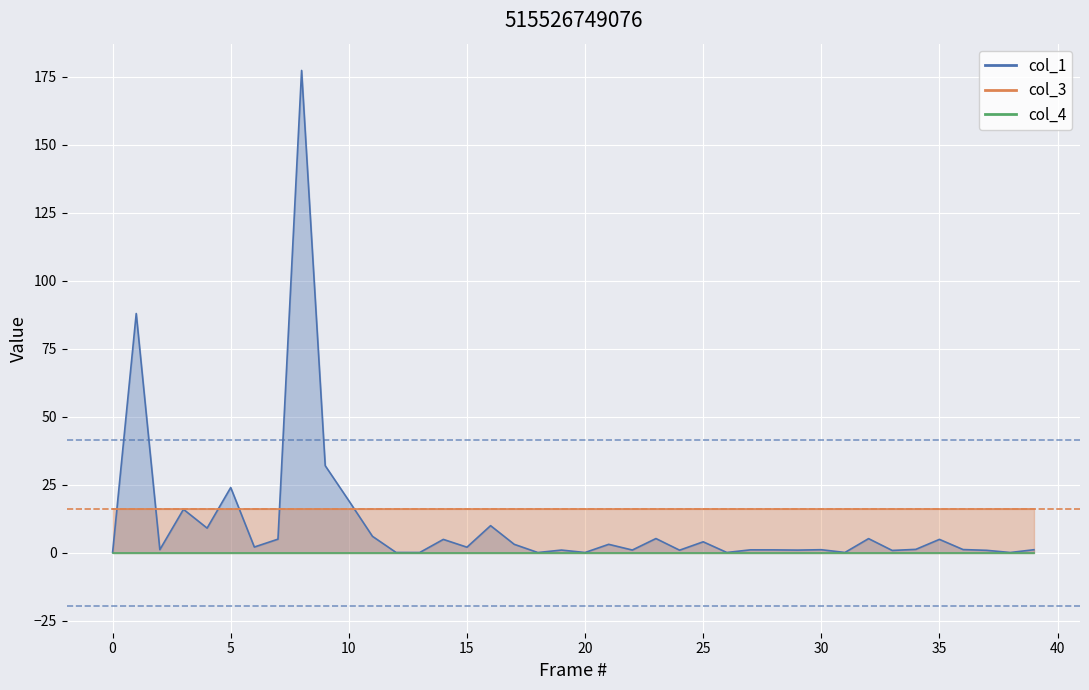

At how many categories does at least one series exceed 118?

1